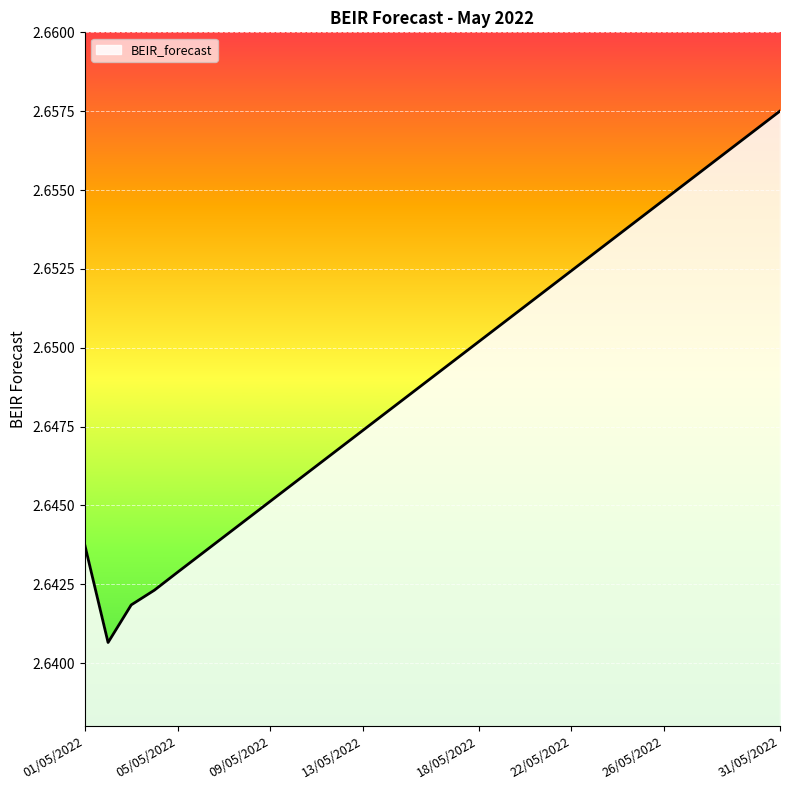

Does the chart display data point markers on the line(s)?

No